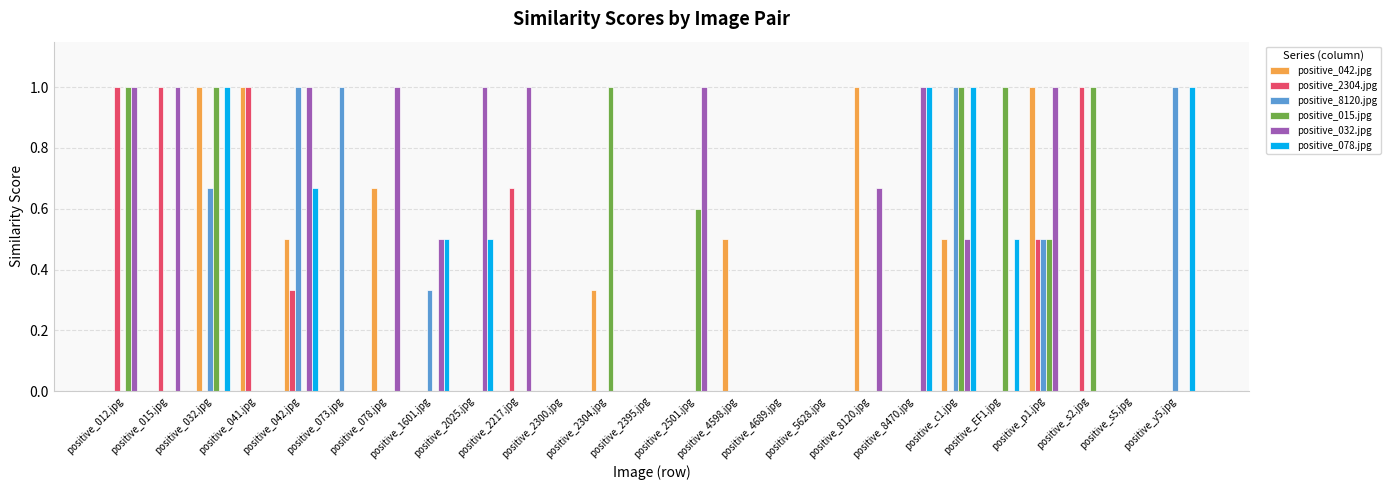

How many groups of bars are there?

25